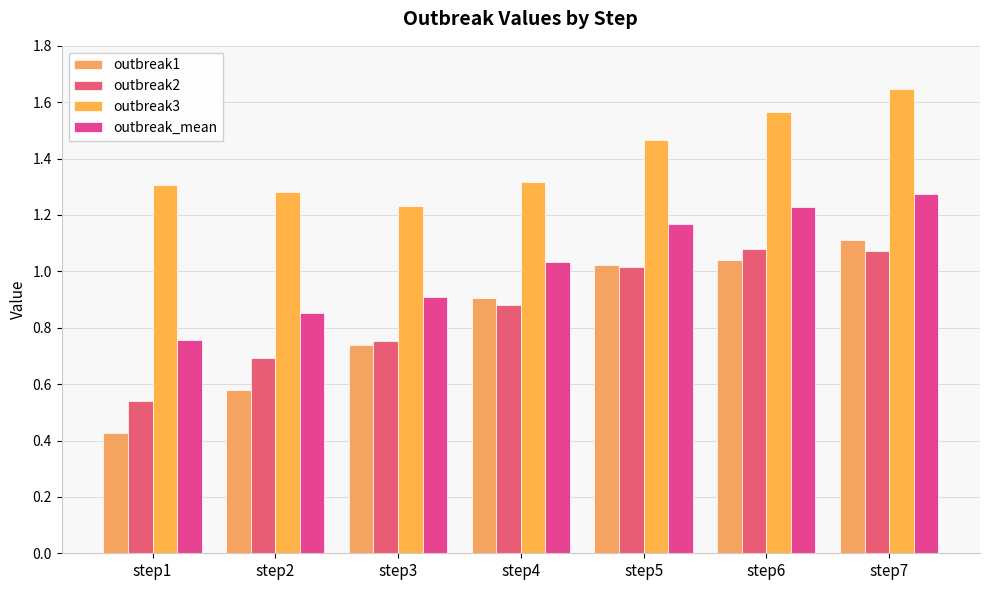

How many categories are shown in the chart?

7